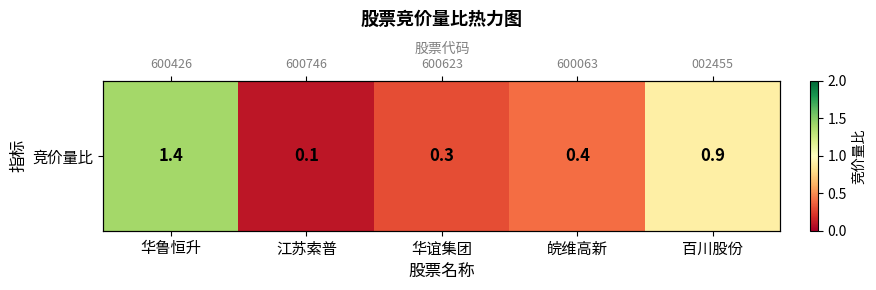

Rank the categories by value from highest to lowest.

华鲁恒升, 百川股份, 皖维高新, 华谊集团, 江苏索普